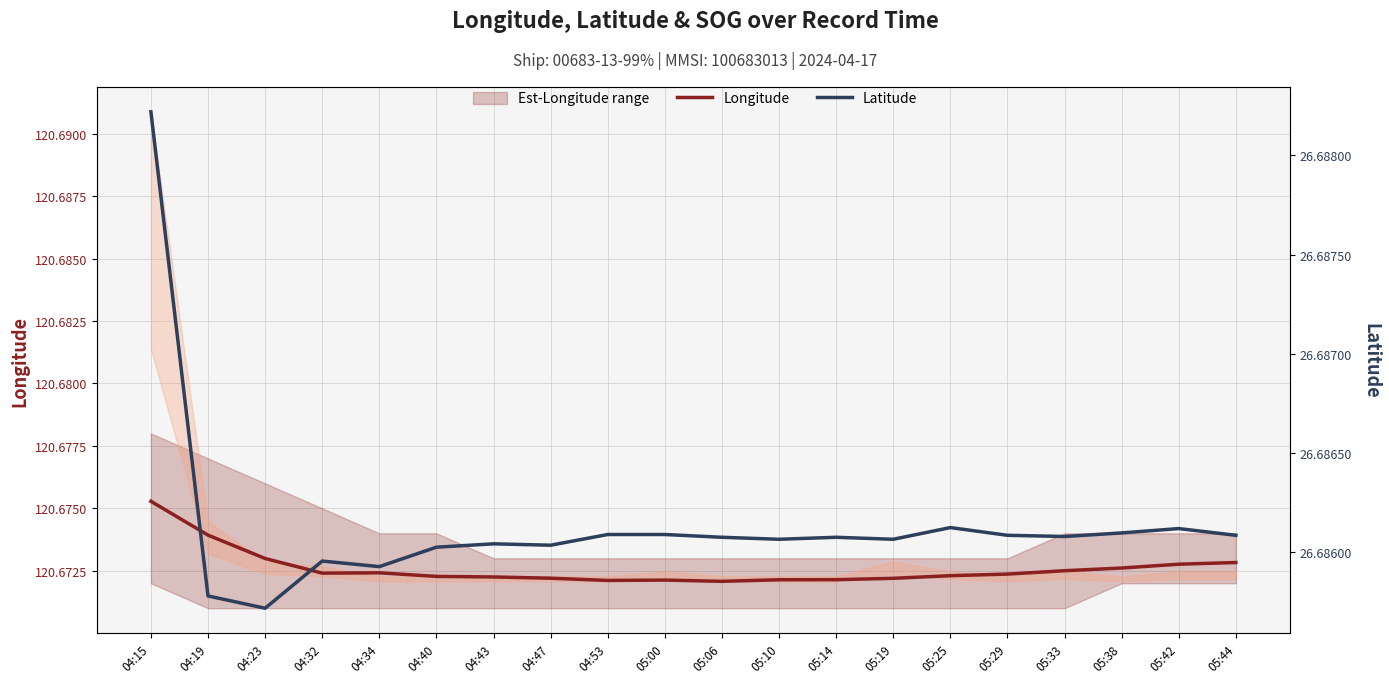

Reading left to right, extract all data points from this chart.

Longitude: 120.7	120.7	120.7	120.7	120.7	120.7	120.7	120.7	120.7	120.7	120.7	120.7	120.7	120.7	120.7	120.7	120.7	120.7	120.7	120.7
Latitude: 26.7	26.7	26.7	26.7	26.7	26.7	26.7	26.7	26.7	26.7	26.7	26.7	26.7	26.7	26.7	26.7	26.7	26.7	26.7	26.7